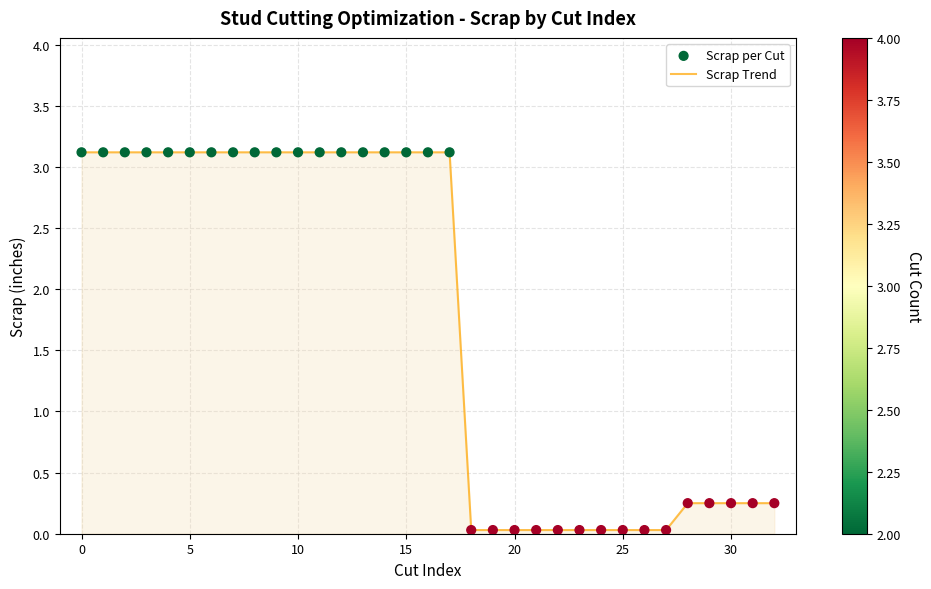

What is the maximum value shown in the chart?

3.1